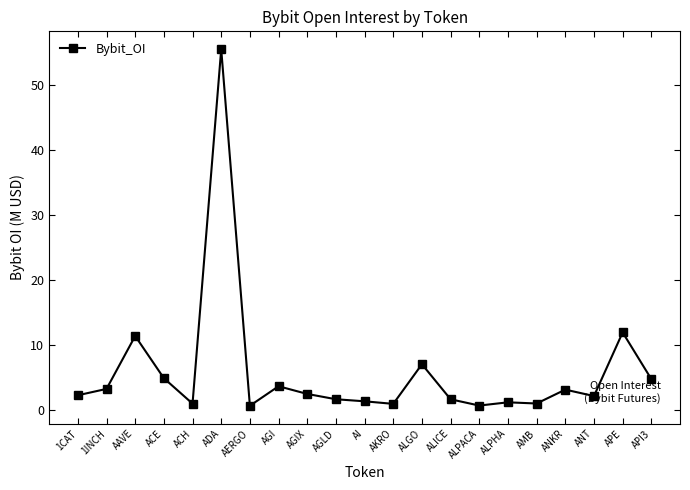

Where does the data first go above 2?

1CAT